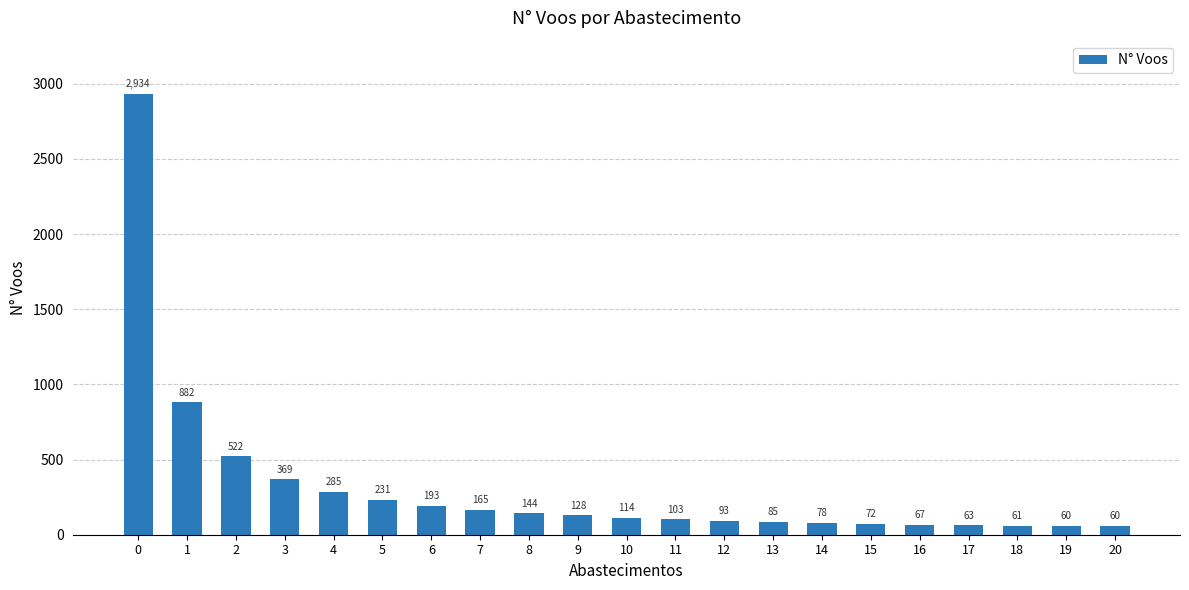

How many distinct data groups are displayed?

1